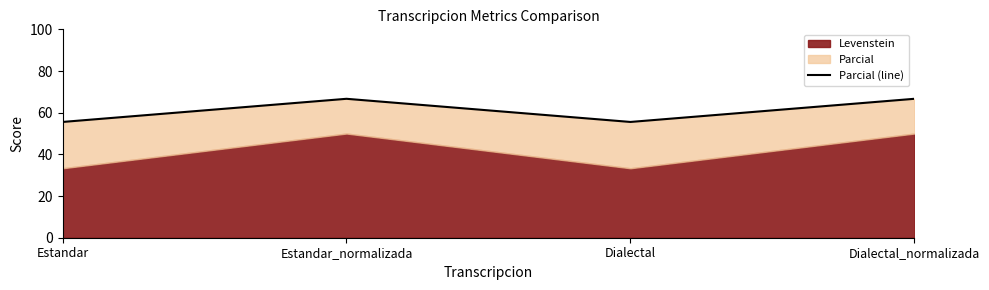

What is the average value?

61.1